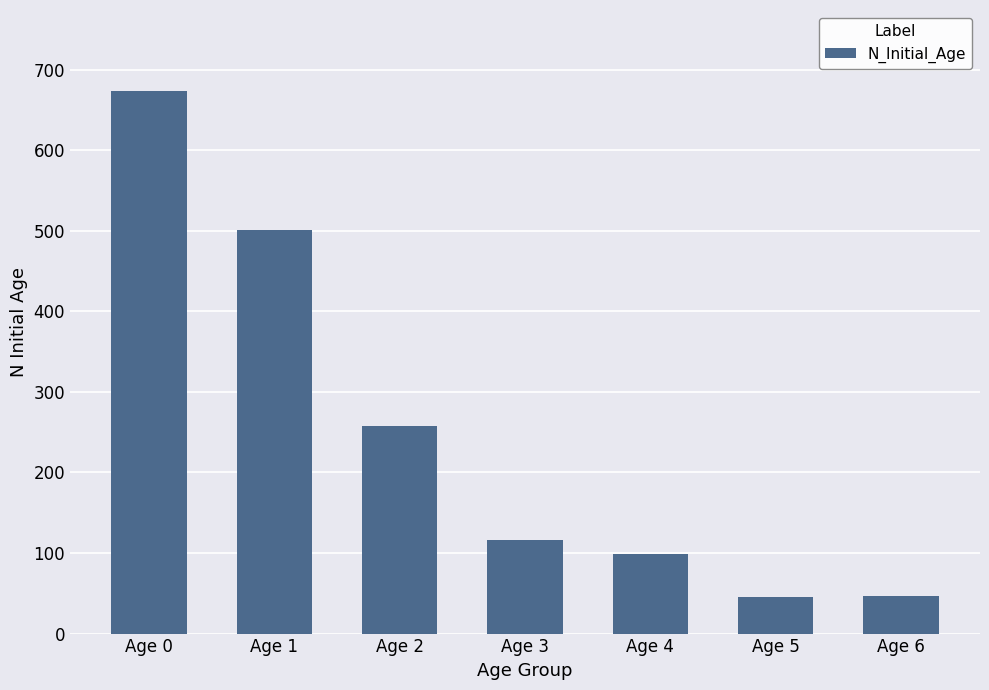

Does the chart contain stacked bars?

No